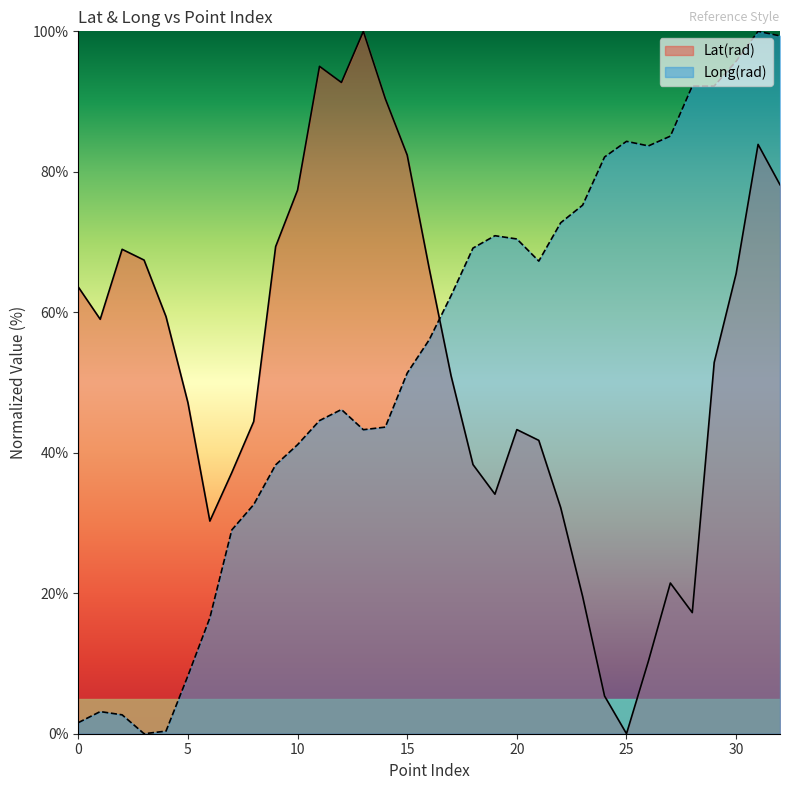

What is the difference between the second highest and minimum values in the Lat(rad) series?

95.0